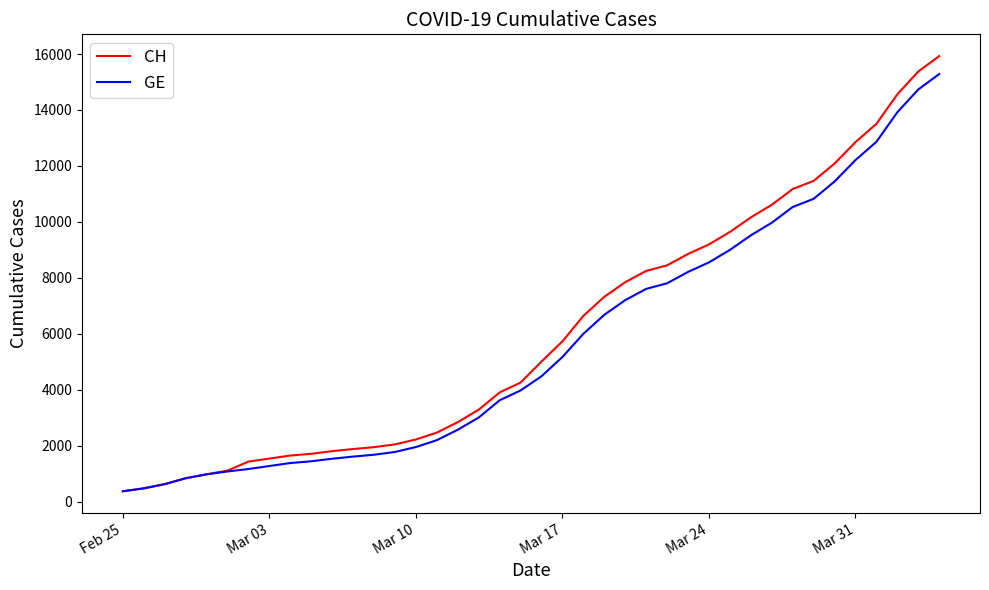

Which series has the largest range (max minus min)?

CH